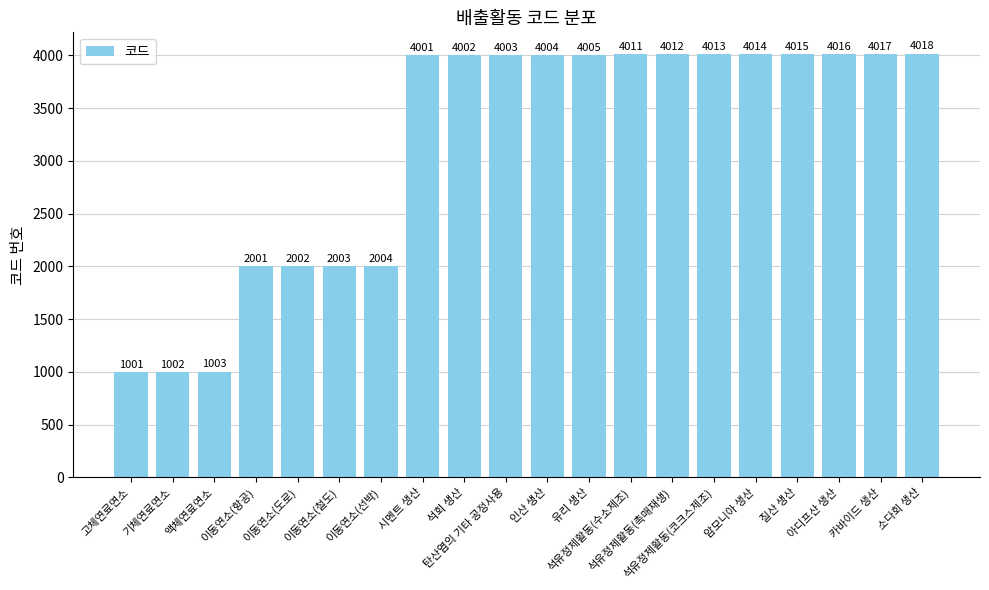

Is it true that the value at 인산 생산 is 4004?

True